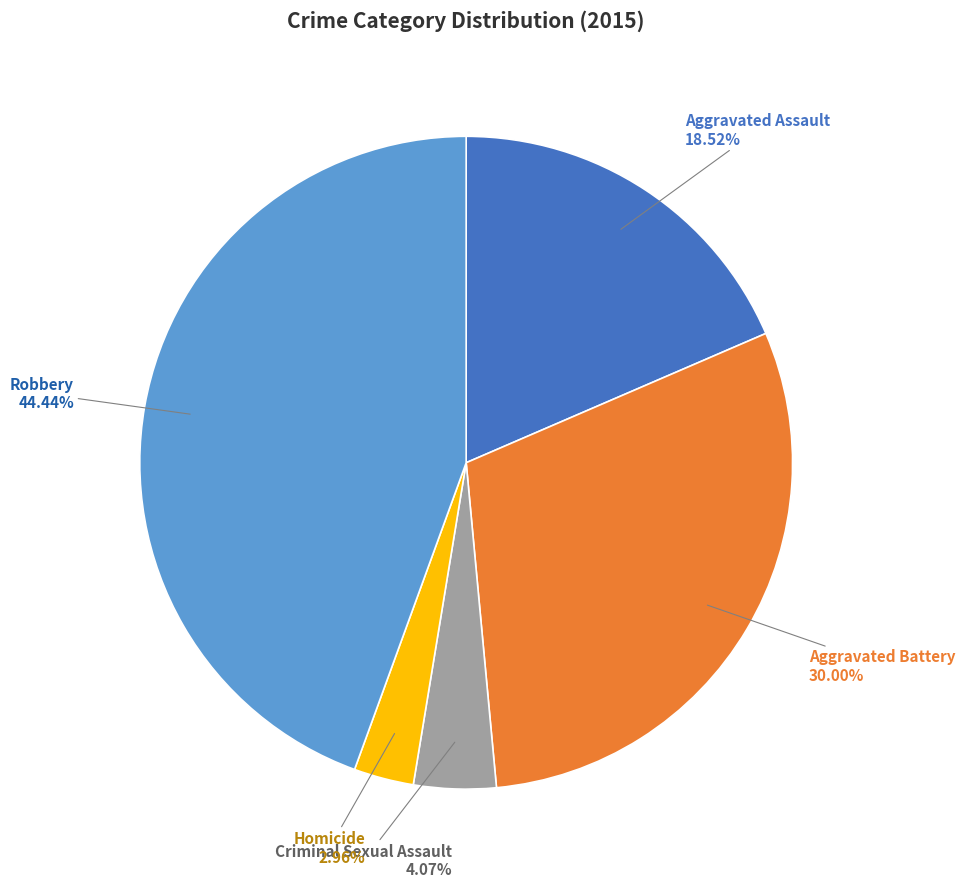

Which has a higher value, Robbery or Homicide?

Robbery